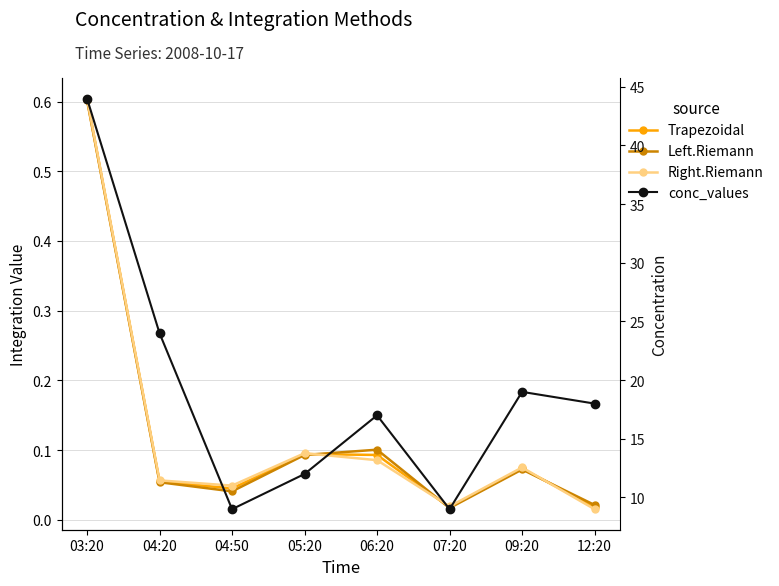

What position from the right is 04:20?

7